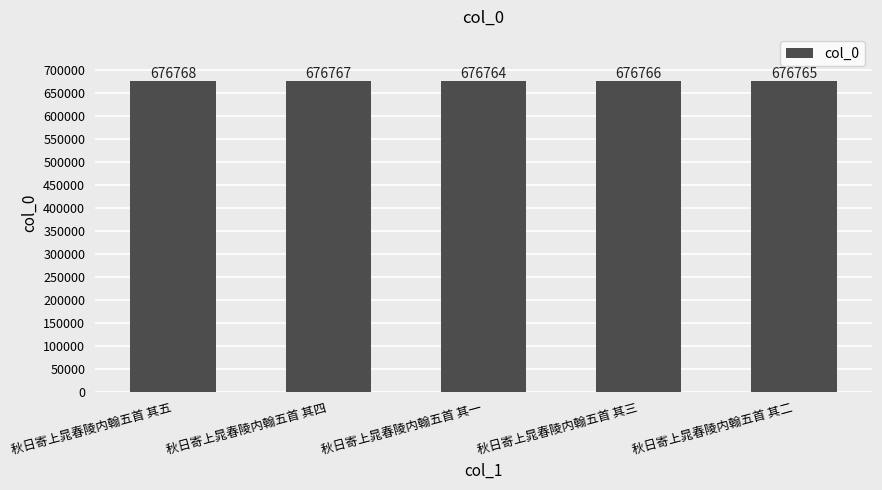

The value at 秋日寄上晁春陵内翰五首 其五 is 676768. True or false?

True